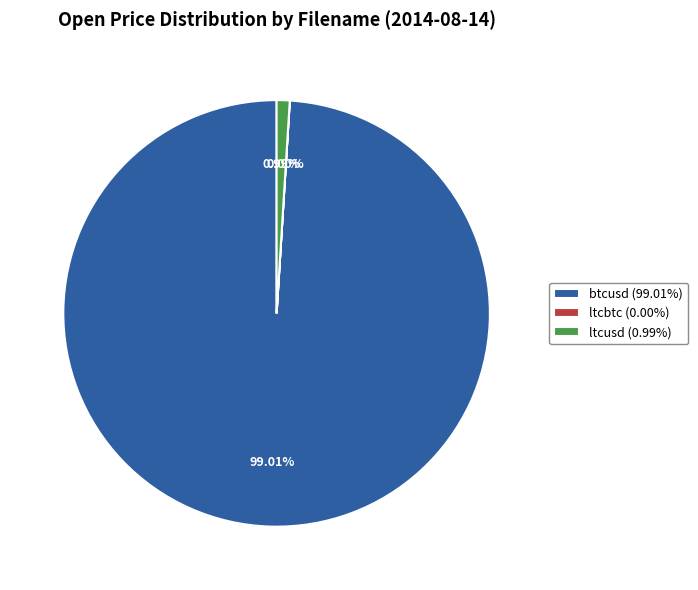

To the nearest percent, what is the difference between the largest and smallest slice percentages?

99%